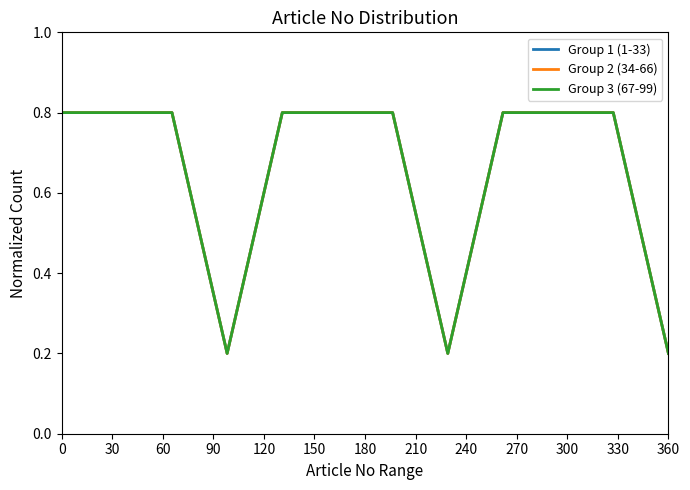

Which series has the largest range (max minus min)?

Group 1 (1-33)